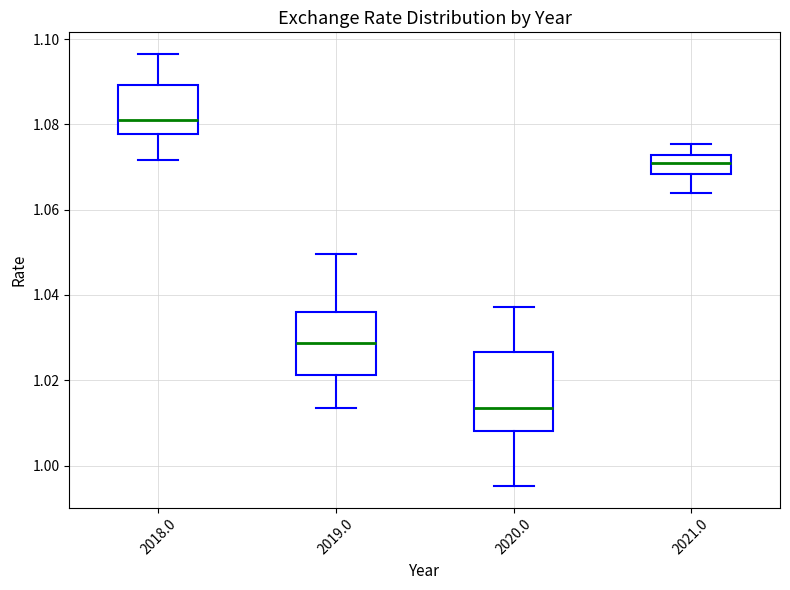

Which box's median line is the highest?

2018.0